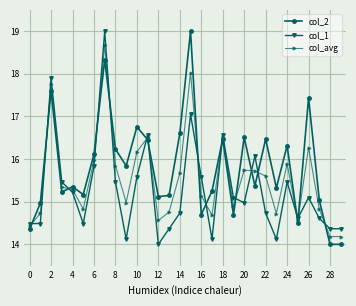

Rank the series by their average value, from highest to lowest.

col_2, col_avg, col_1